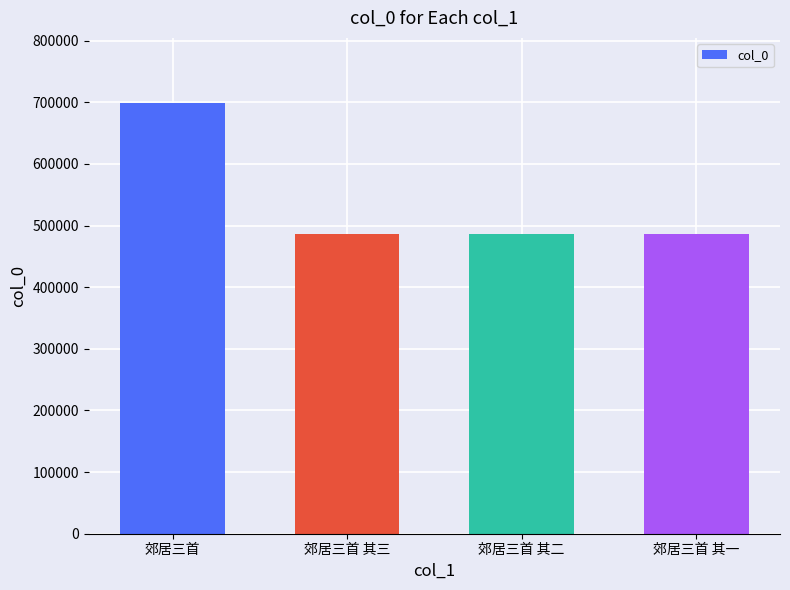

What is the smallest value displayed?

485530